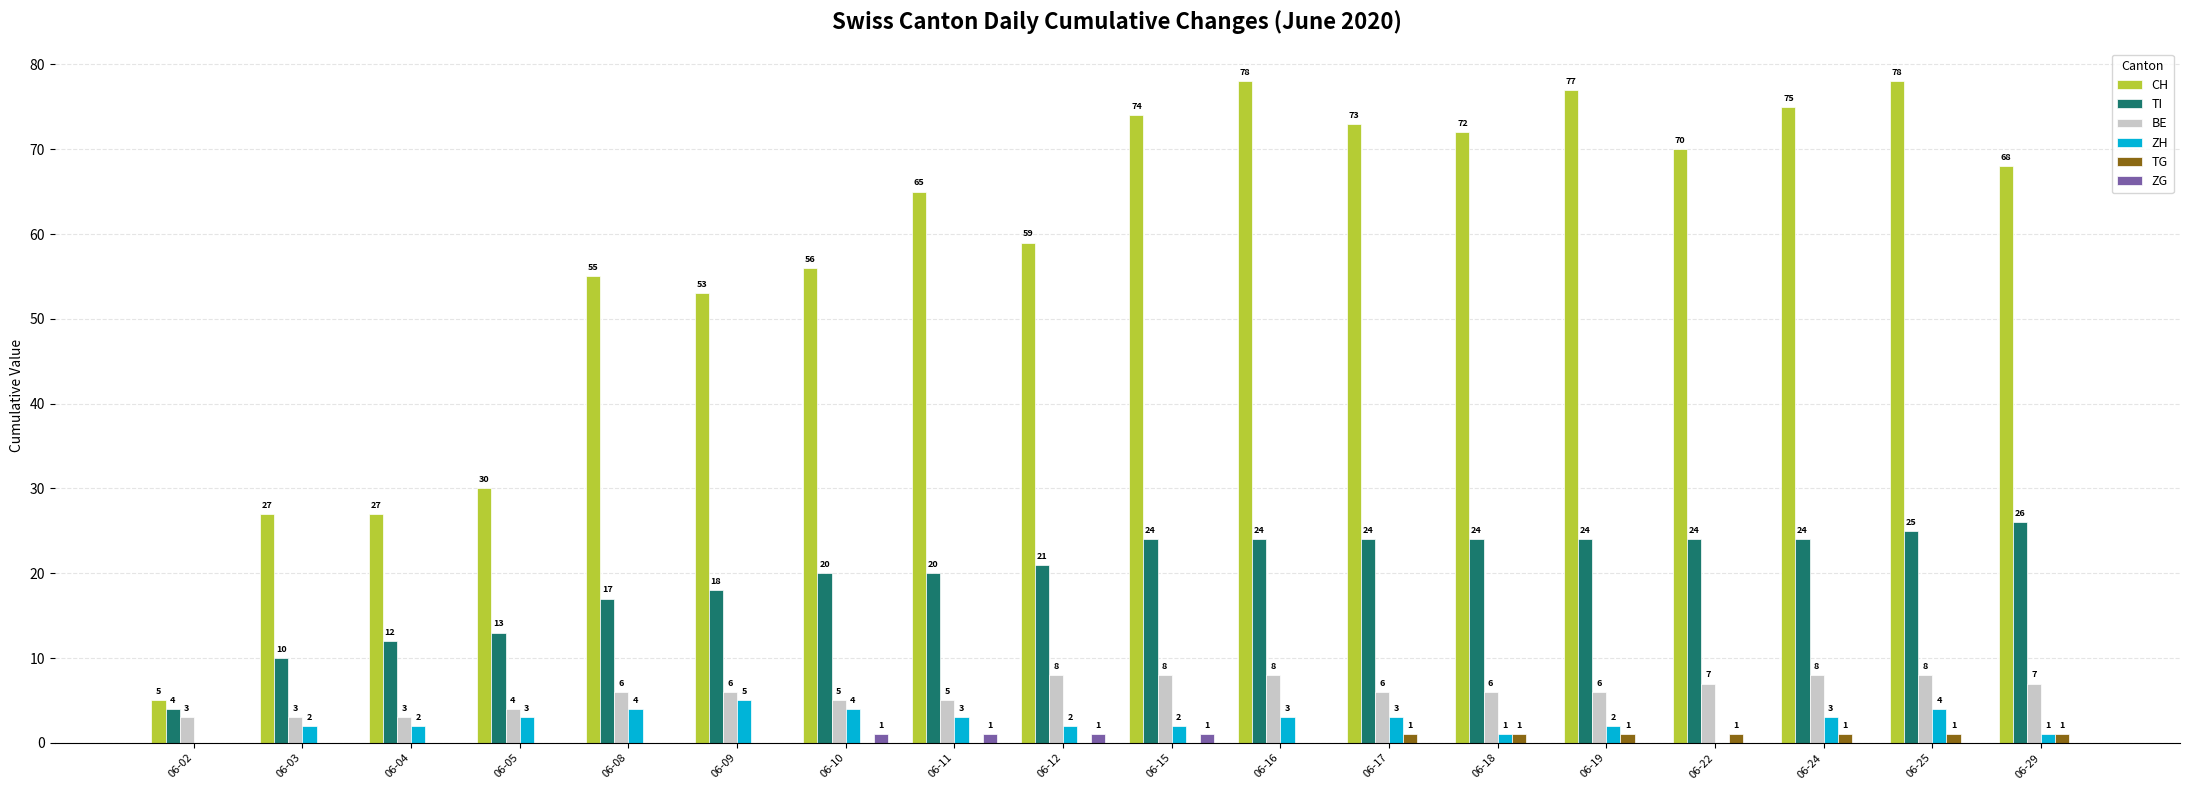

At which category is the sum across all series the highest?

06-25